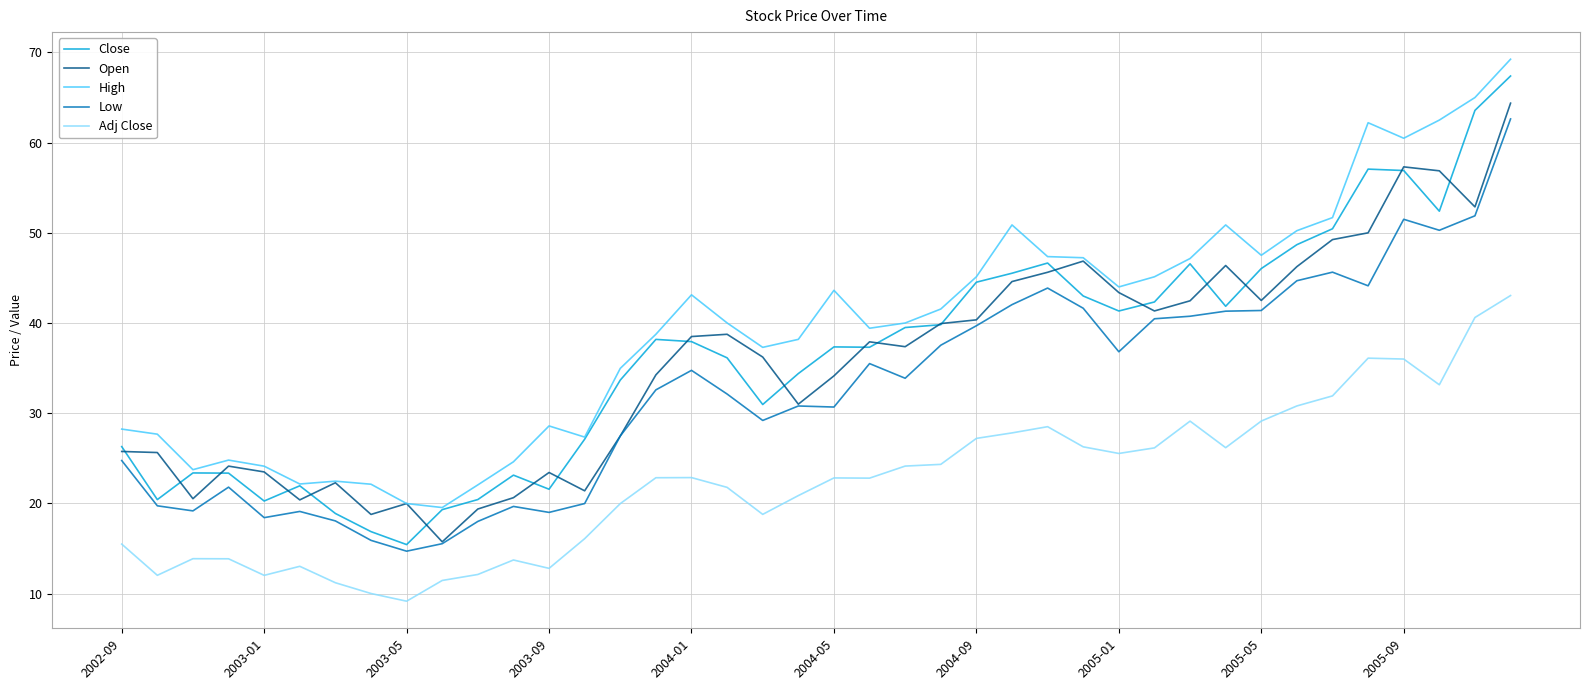

What is the lowest value of the High series?

19.5